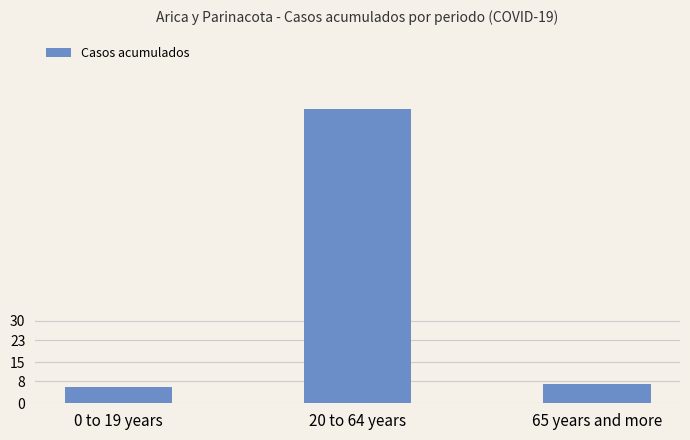

What is the minimum value shown in the chart?

6